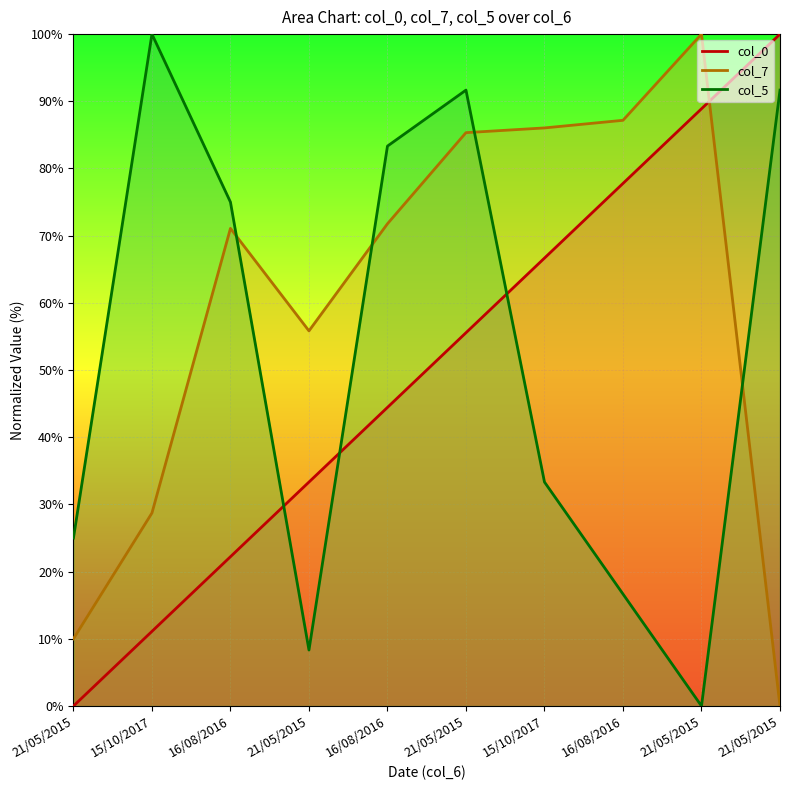

Which category has the highest value in the col_5_line series?

15/10/2017